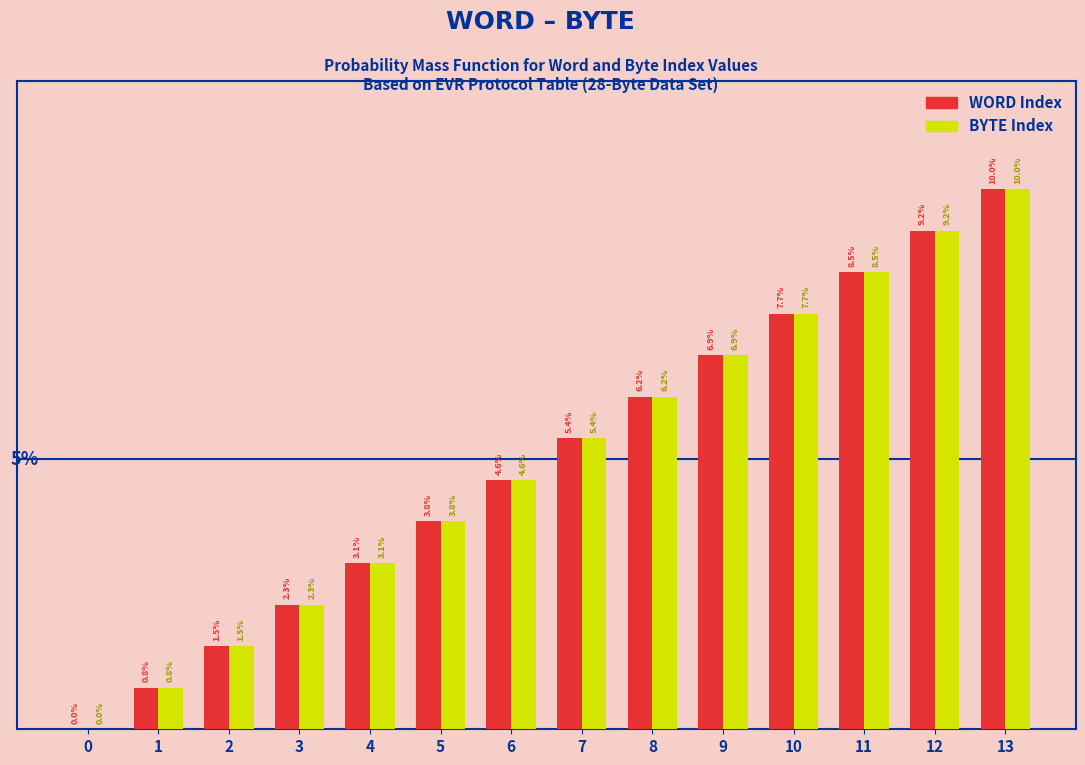

Is the value of BYTE Index at 10 greater than the value of WORD Index at 3?

Yes